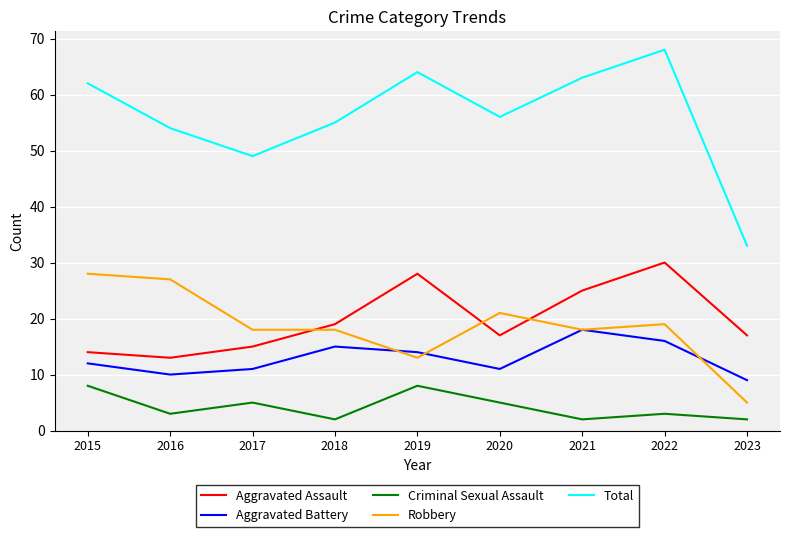

At which category does Total reach its first local valley?

2017